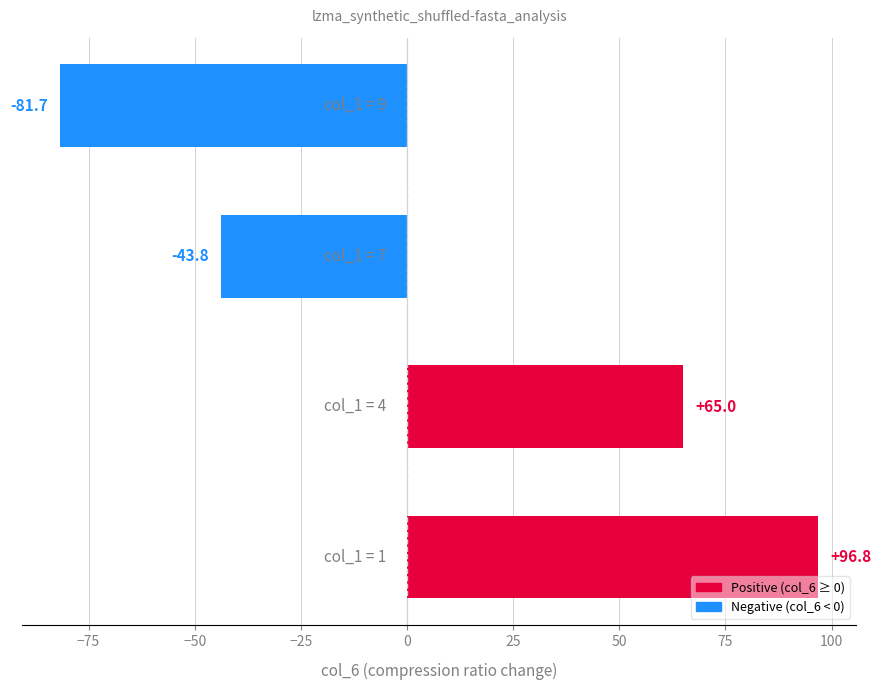

What is the difference between the second highest and minimum values?

146.7